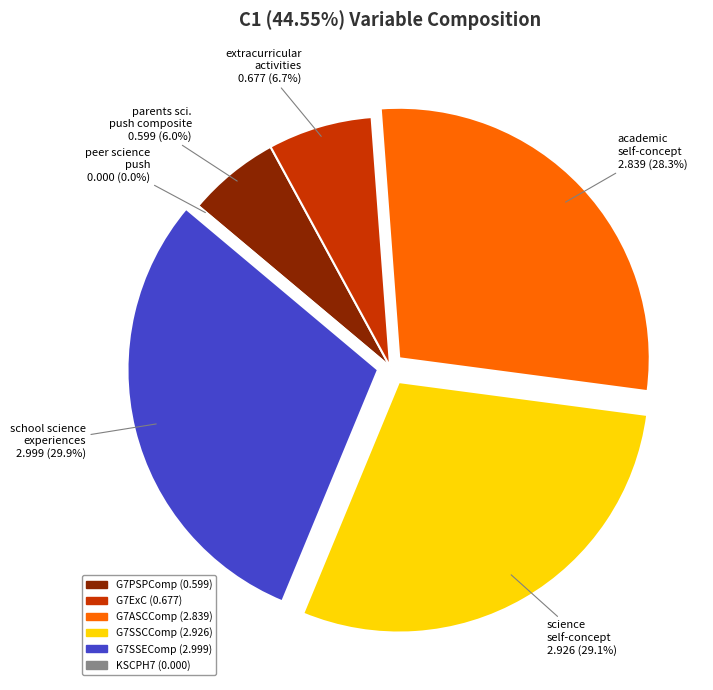

What is the change in value from G7ExC to KSCPH7?

-0.7